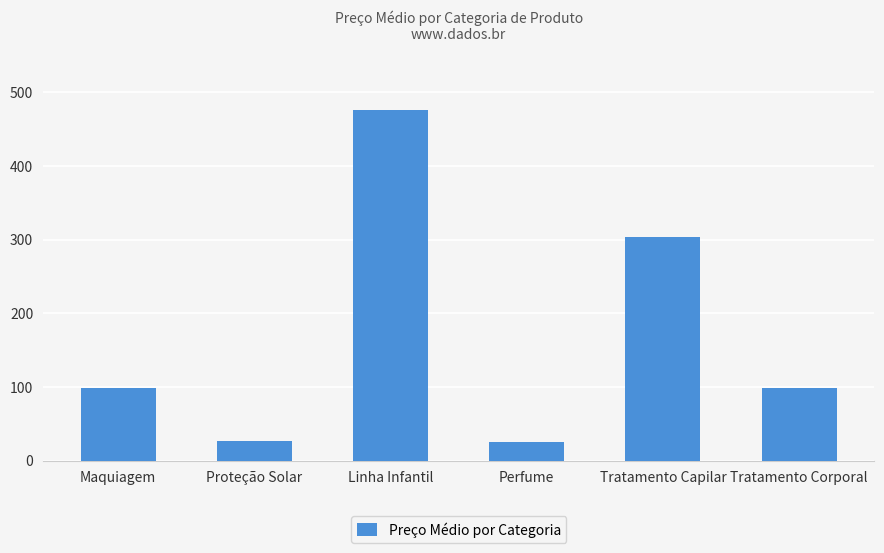

What is the minimum value shown in the chart?

25.0